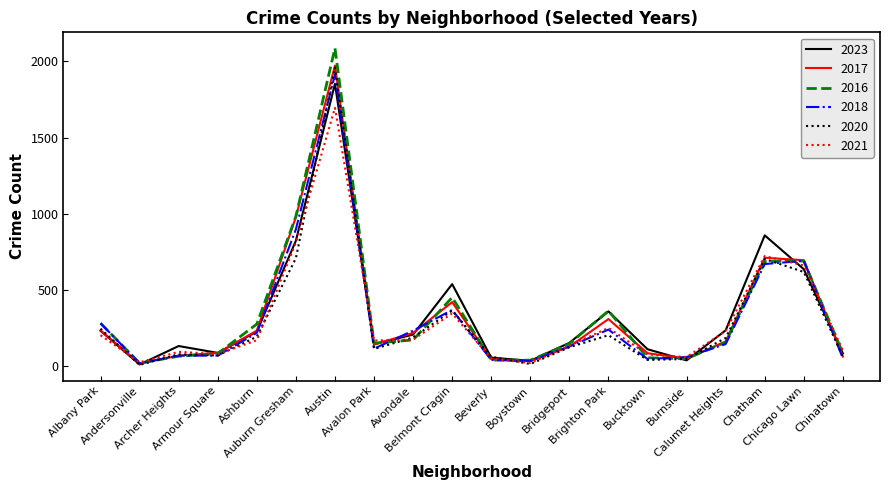

Is the value of 2023 at Andersonville greater than the value of 2020 at Beverly?

No